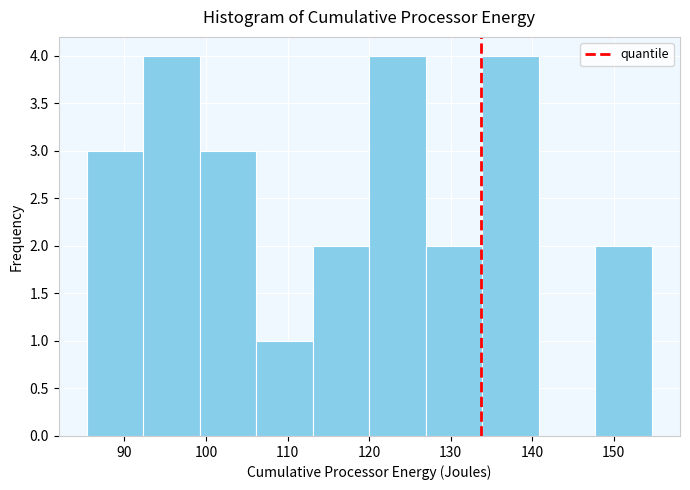

Reading left to right, transcribe this chart: for each bar, give the range it covers on the x-axis and its height. Neither the bar edges nor the heights are printed on the chart, so give them approximately, as read against the axes.

85 to 92: 3
92 to 99: 4
99 to 106: 3
106 to 113: 1
113 to 120: 2
120 to 127: 4
127 to 134: 2
134 to 141: 4
141 to 148: 0
148 to 155: 2